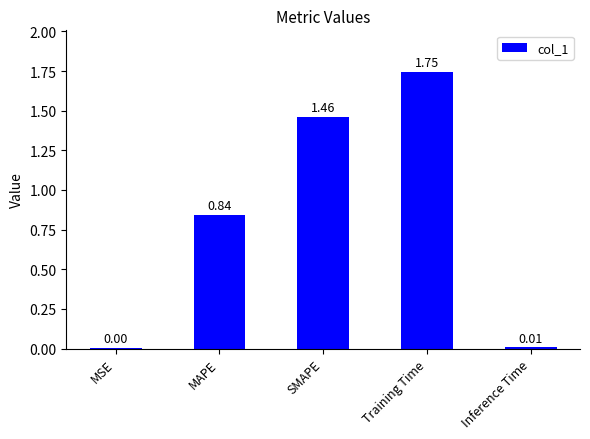

At which category does the chart reach its peak across all series?

Training Time